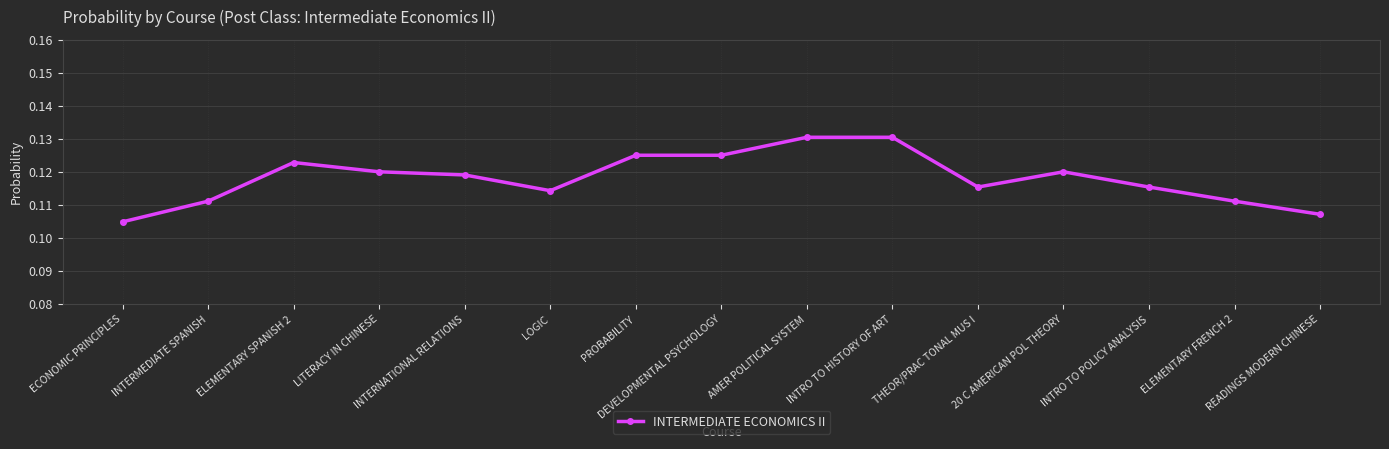

Which label corresponds to the smallest value in the chart?

ECONOMIC PRINCIPLES